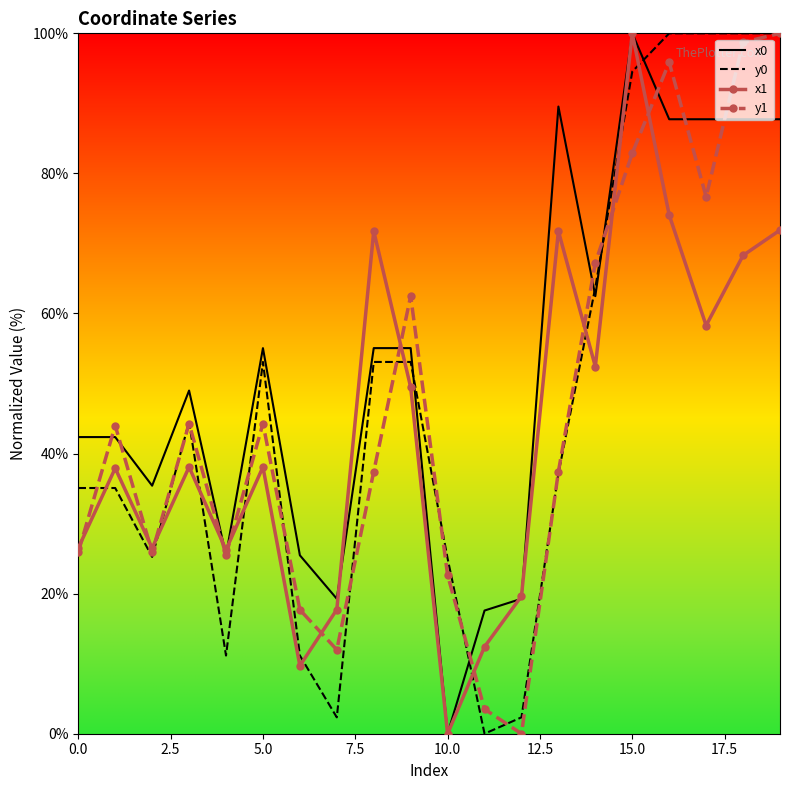

Which series has the largest total across all categories?

x0